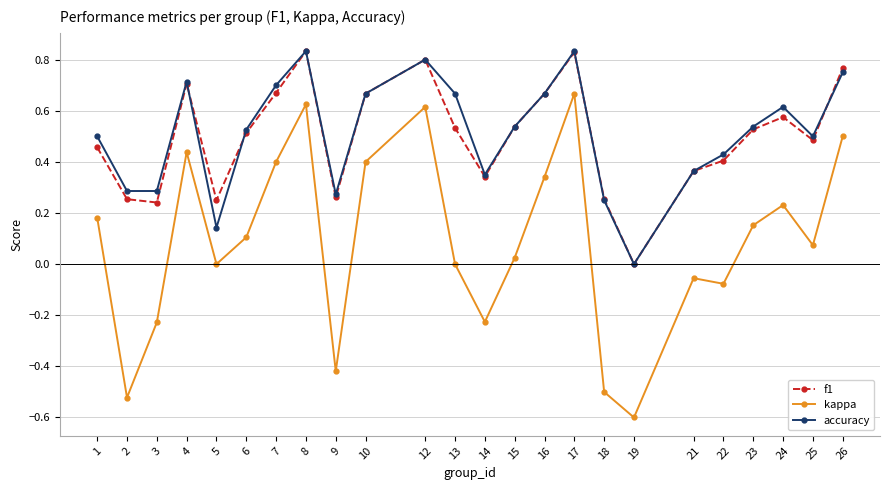

Is it true that f1 equals 0.8 at 8?

True